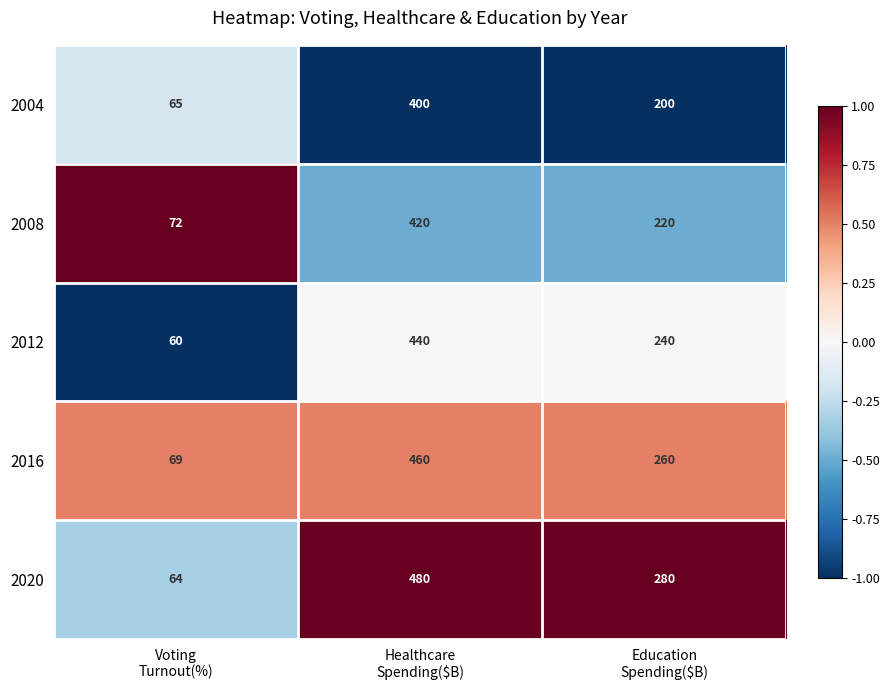

At Education
Spending($B), list the series in order from largest to smallest.

2020, 2016, 2012, 2008, 2004